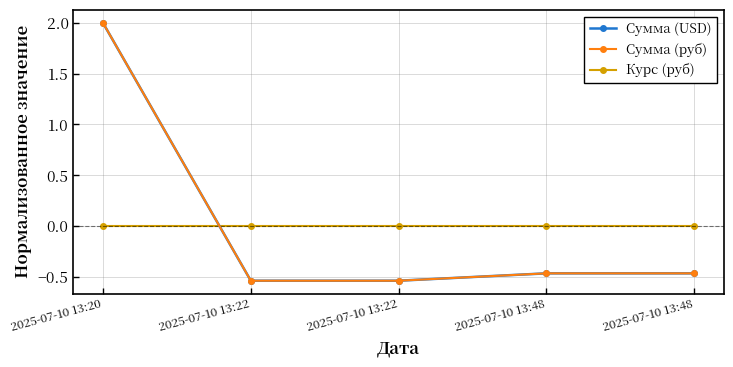

Does the chart have visible grid lines?

Yes